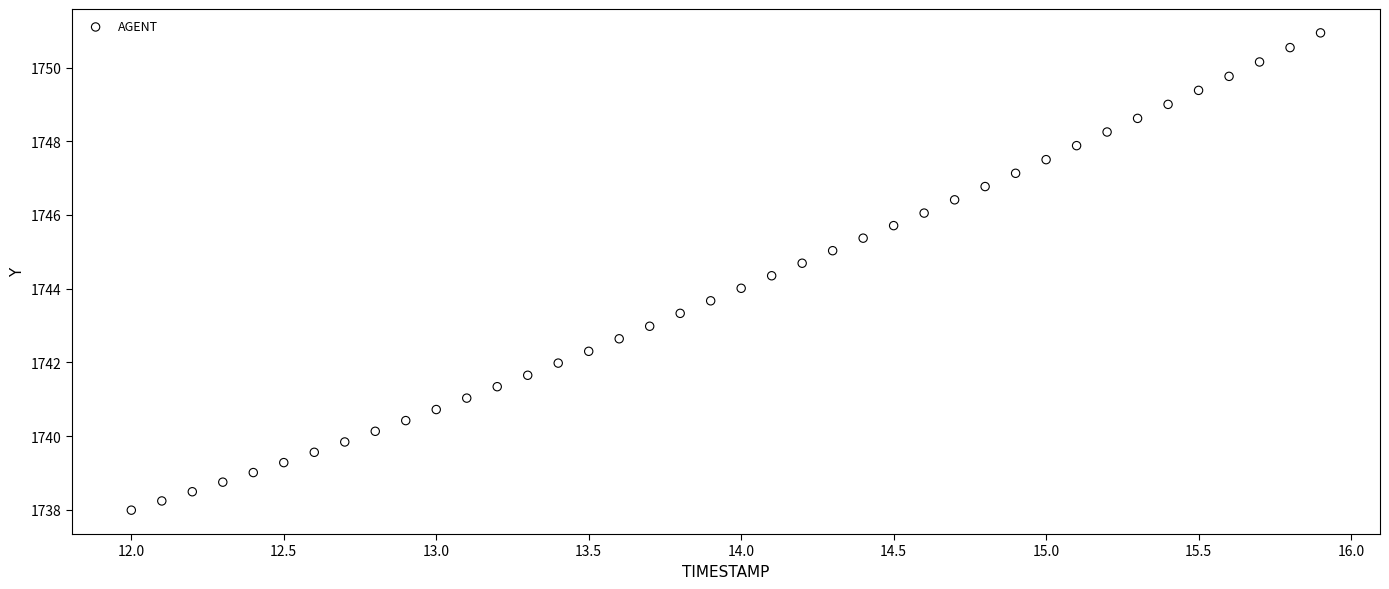

What is the range of X values (max minus min)?

3.9